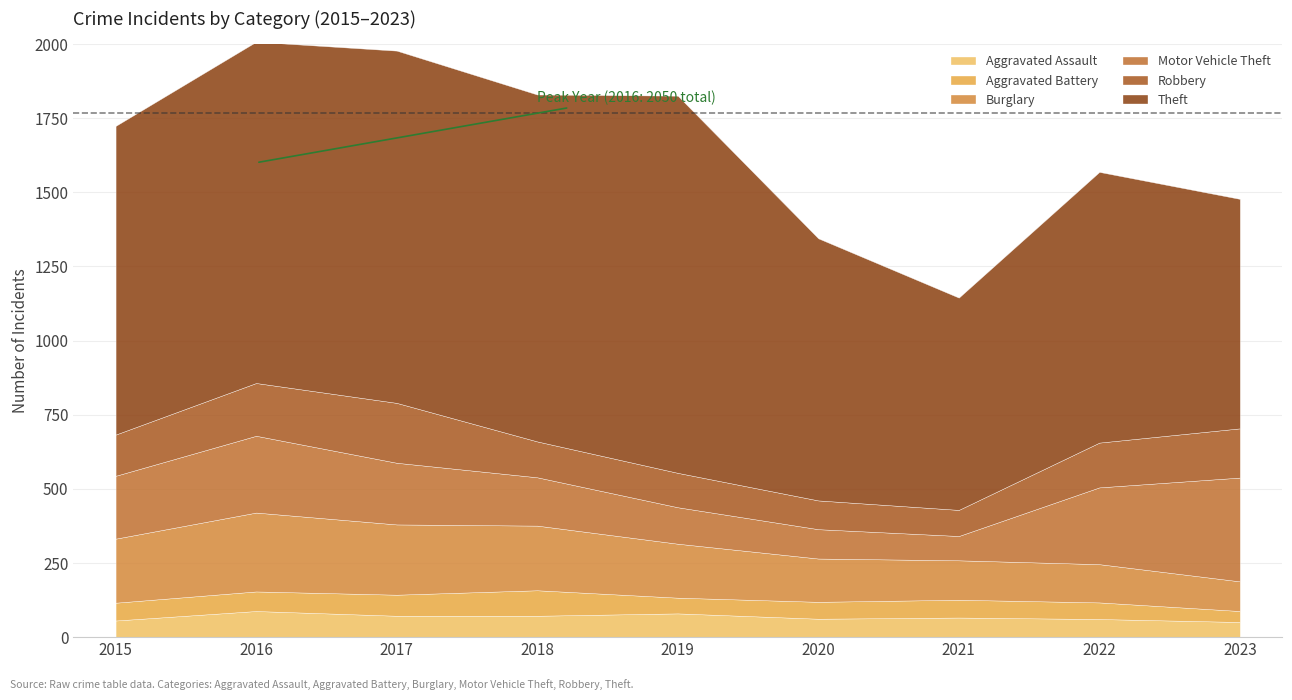

Where is Burglary nearest to the value 183?

2019